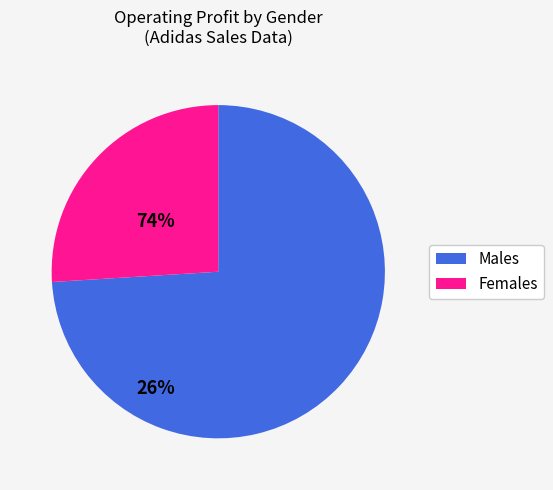

Does any single category account for the majority?

Yes